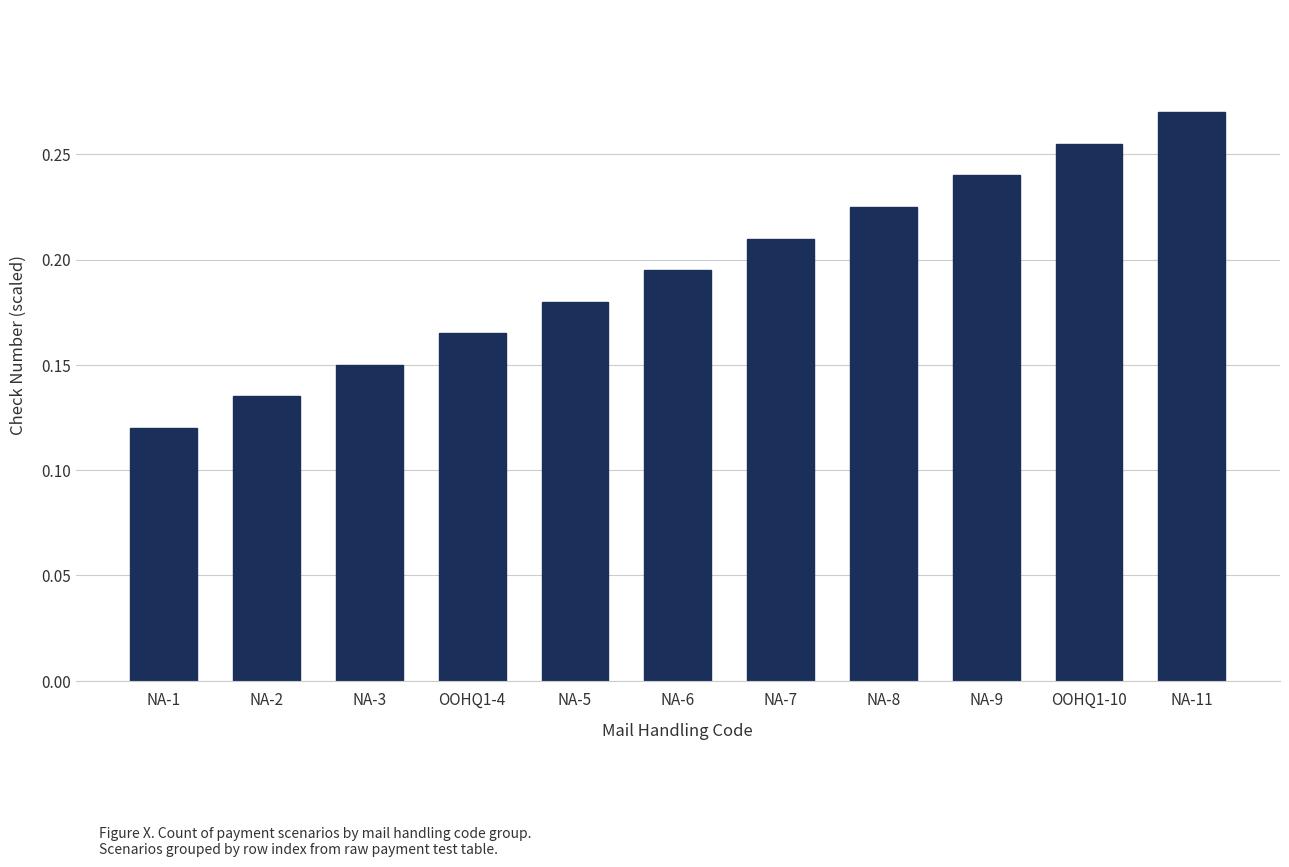

Which label corresponds to the largest value in the chart?

NA-11